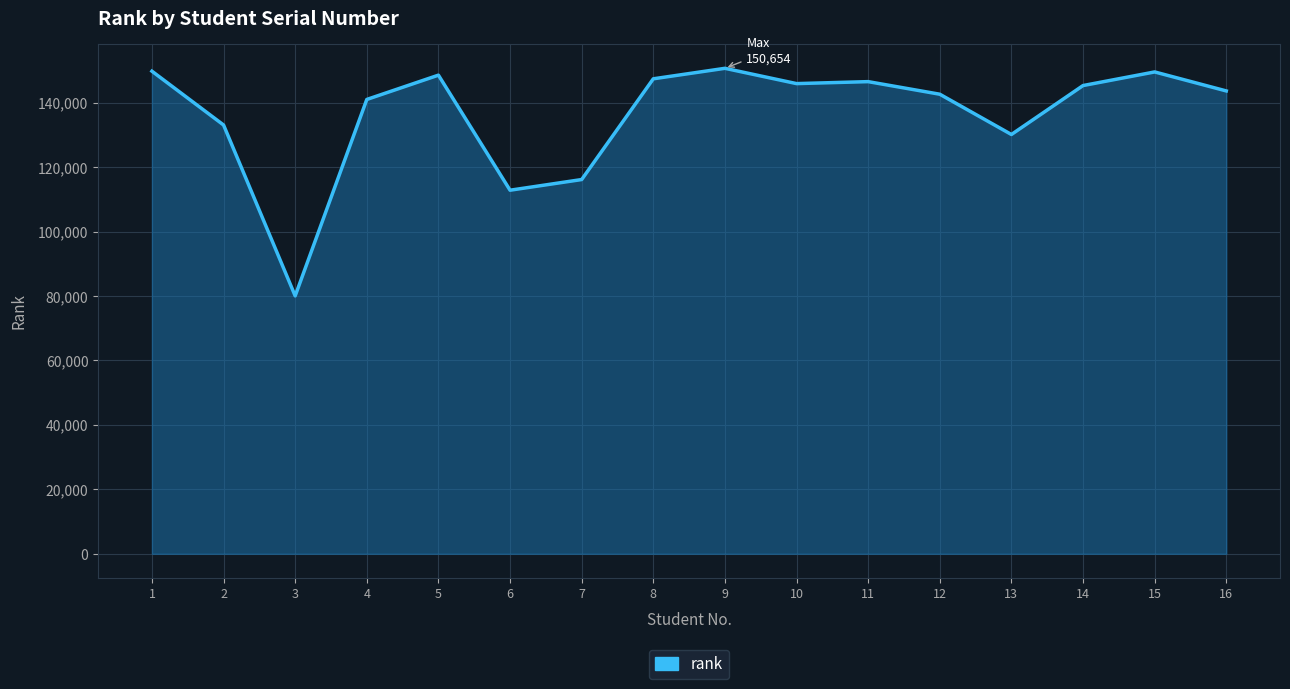

Which has a higher value, 6 or 8?

8